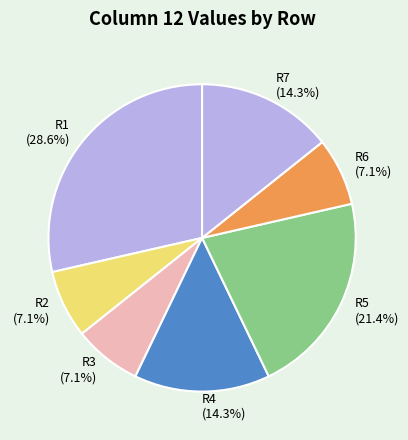

Approximately how many times larger is the value at R3 compared to R2?

1.0